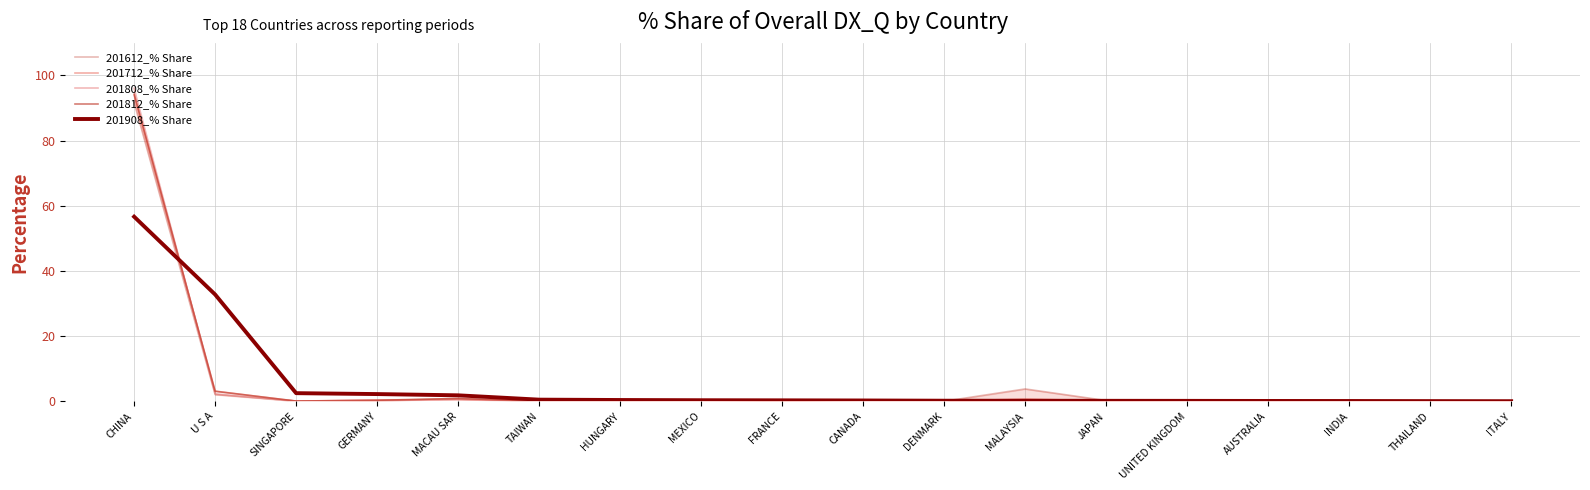

The value of 201908_% Share at GERMANY is 0.5. True or false?

False